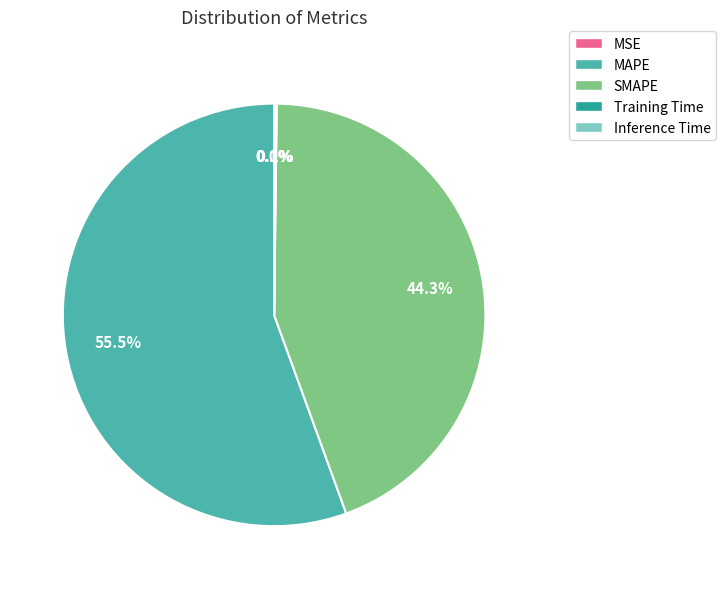

Which category has the biggest portion of the pie?

MAPE